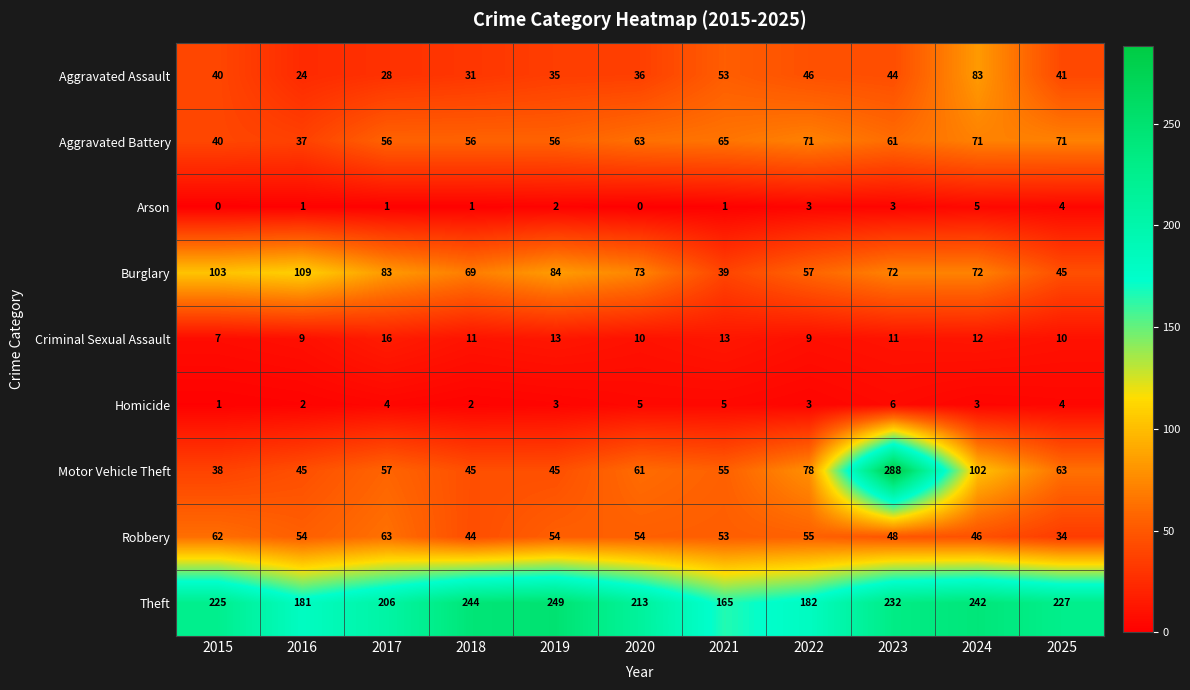

What is the lowest value of the Robbery series?

34